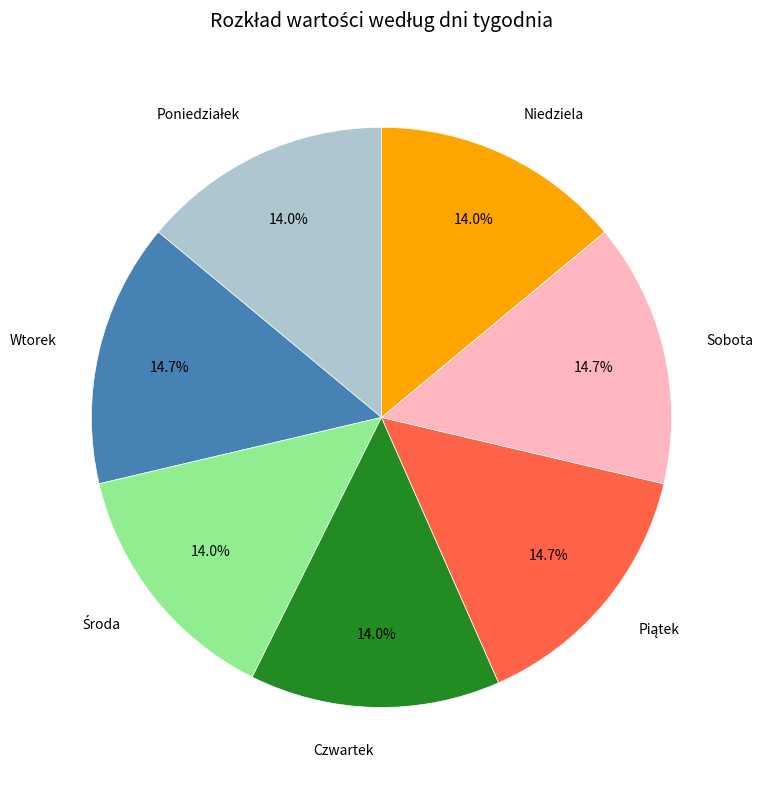

Does Czwartek represent more than half of the total?

No